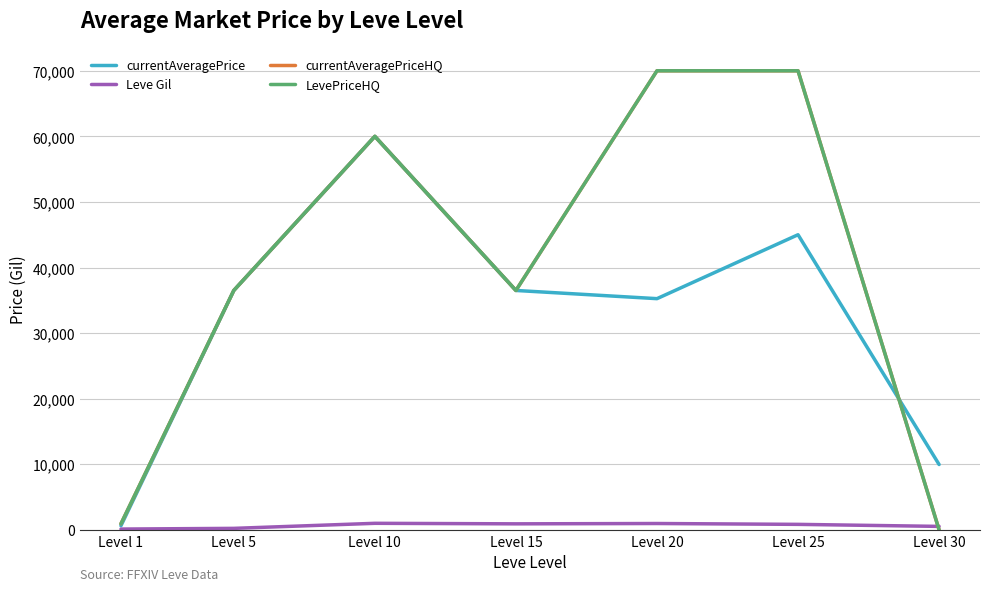

Between Level 5 and Level 15, which series saw the biggest shift?

Leve Gil